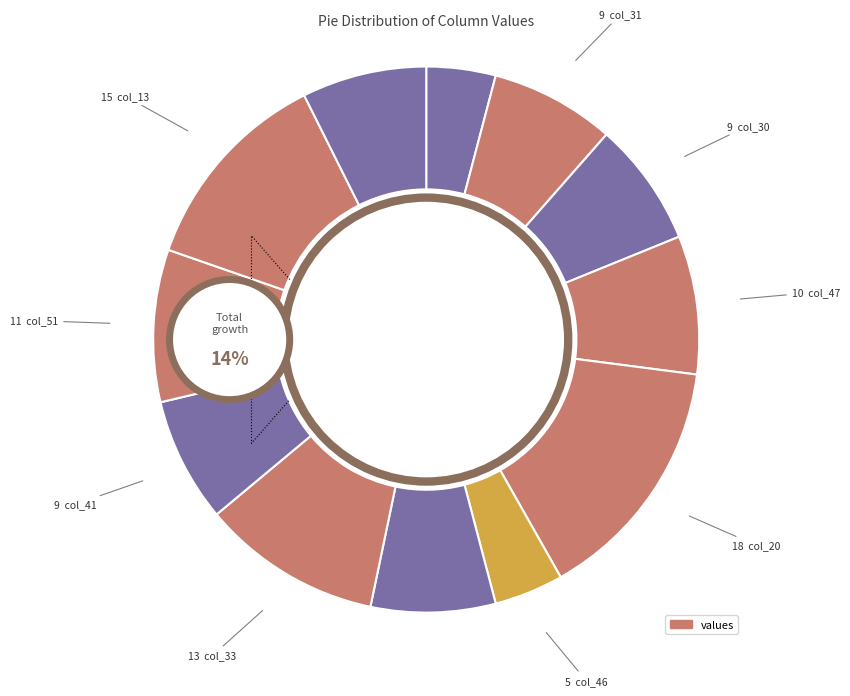

Is there a majority slice in this chart?

No